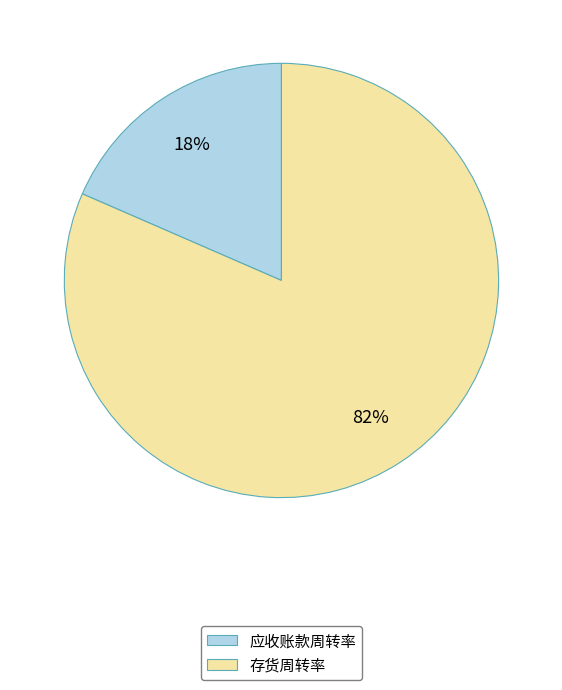

What percentage is the 存货周转率 slice, to the nearest percent?

82%